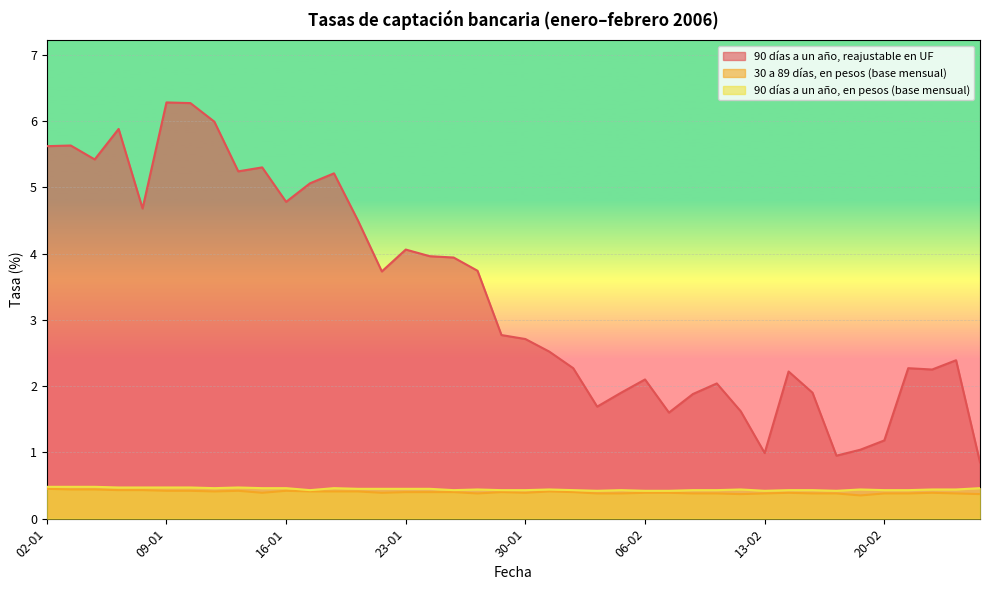

Reading left to right, extract all data points from this chart.

90 días a un año, reajustable en UF: 5.6	5.6	5.4	5.9	4.7	6.3	6.3	6.0	5.2	5.3	4.8	5.1	5.2	4.5	3.7	4.1	4.0	3.9	3.7	2.8	2.7	2.5	2.3	1.7	1.9	2.1	1.6	1.9	2.0	1.6	1.0	2.2	1.9	0.9	1.0	1.2	2.3	2.2	2.4	0.8
30 a 89 días, en pesos (base mensual): 0.5	0.4	0.4	0.4	0.4	0.4	0.4	0.4	0.4	0.4	0.4	0.4	0.4	0.4	0.4	0.4	0.4	0.4	0.4	0.4	0.4	0.4	0.4	0.4	0.4	0.4	0.4	0.4	0.4	0.4	0.4	0.4	0.4	0.4	0.3	0.4	0.4	0.4	0.4	0.4
90 días a un año, en pesos (base mensual): 0.5	0.5	0.5	0.5	0.5	0.5	0.5	0.5	0.5	0.5	0.5	0.4	0.5	0.5	0.5	0.5	0.5	0.4	0.4	0.4	0.4	0.4	0.4	0.4	0.4	0.4	0.4	0.4	0.4	0.4	0.4	0.4	0.4	0.4	0.4	0.4	0.4	0.4	0.4	0.5